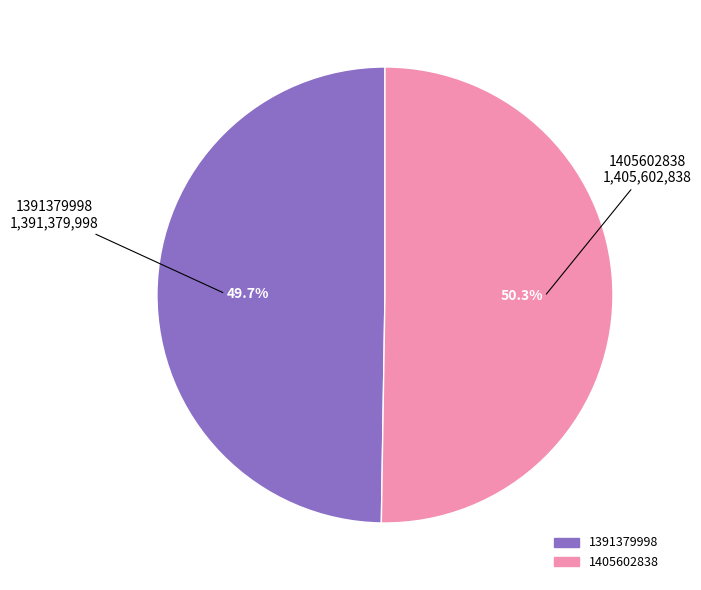

To the nearest percent, what is the average slice percentage?

50%